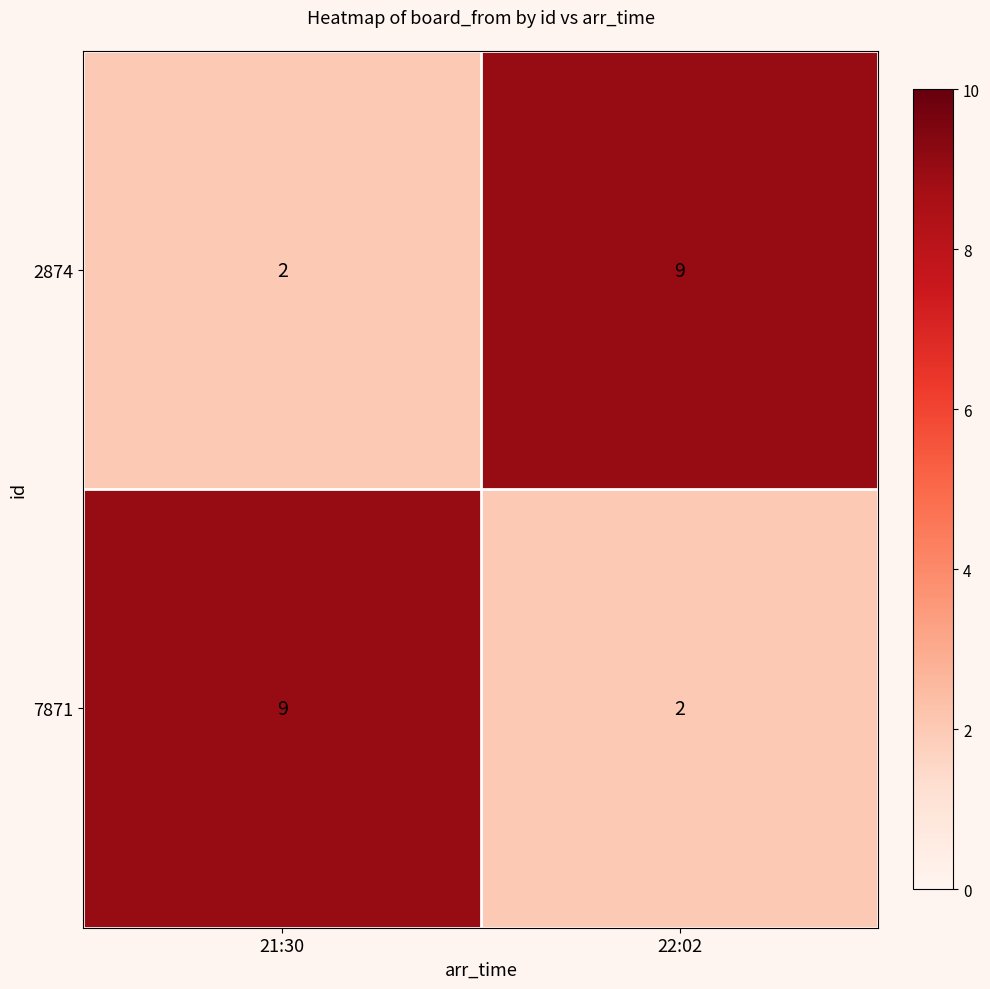

True or false: 2874 has a value of 12 at 22:02.

False